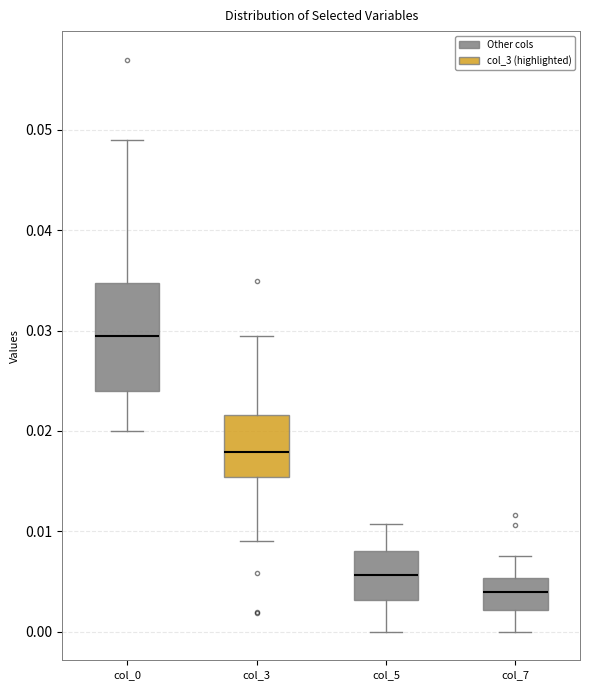

Reading left to right, read every box against the y-axis: the position of its median line, the range the box covers, and the ends of its whiskers. The values are not printed on the chart, so give them approximately, as read against the axis.

col_0: median 0.030, box 0.024 to 0.035, whiskers 0.020 to 0.049
col_3: median 0.018, box 0.015 to 0.022, whiskers 0.009 to 0.030
col_5: median 0.006, box 0.003 to 0.008, whiskers 0.000 to 0.011
col_7: median 0.004, box 0.002 to 0.005, whiskers 0.000 to 0.008